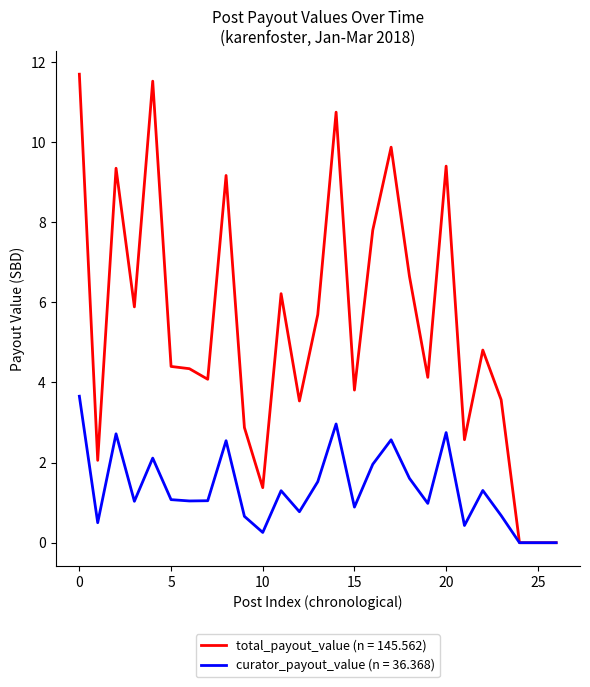

Which series has the largest total across all categories?

total_payout_value (n = 145.562)